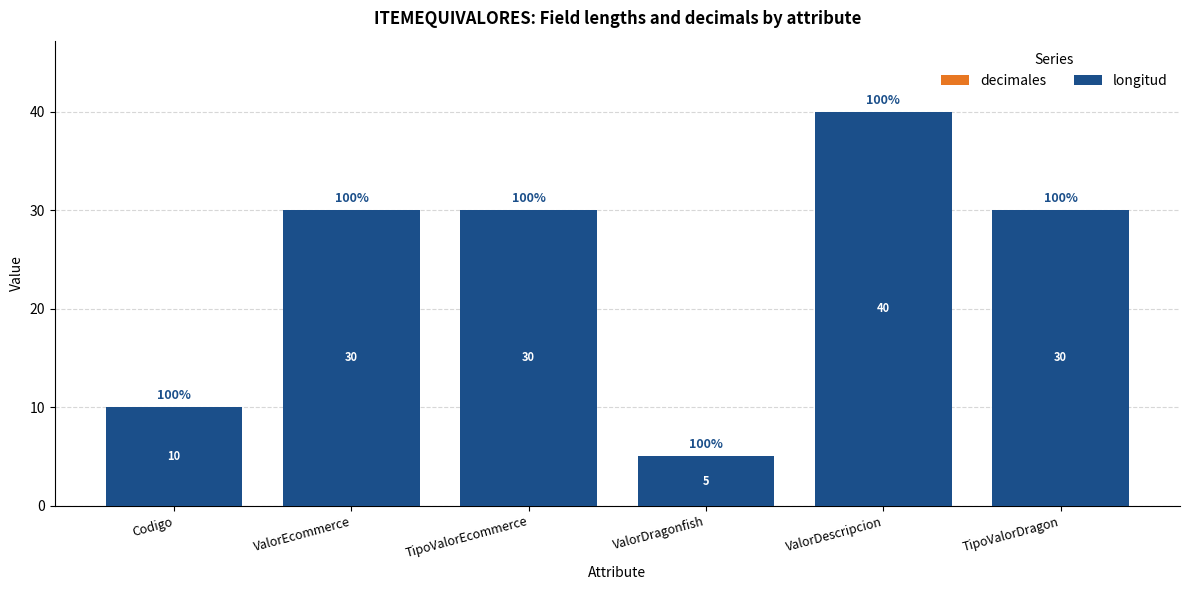

How many data points does each series have?

6